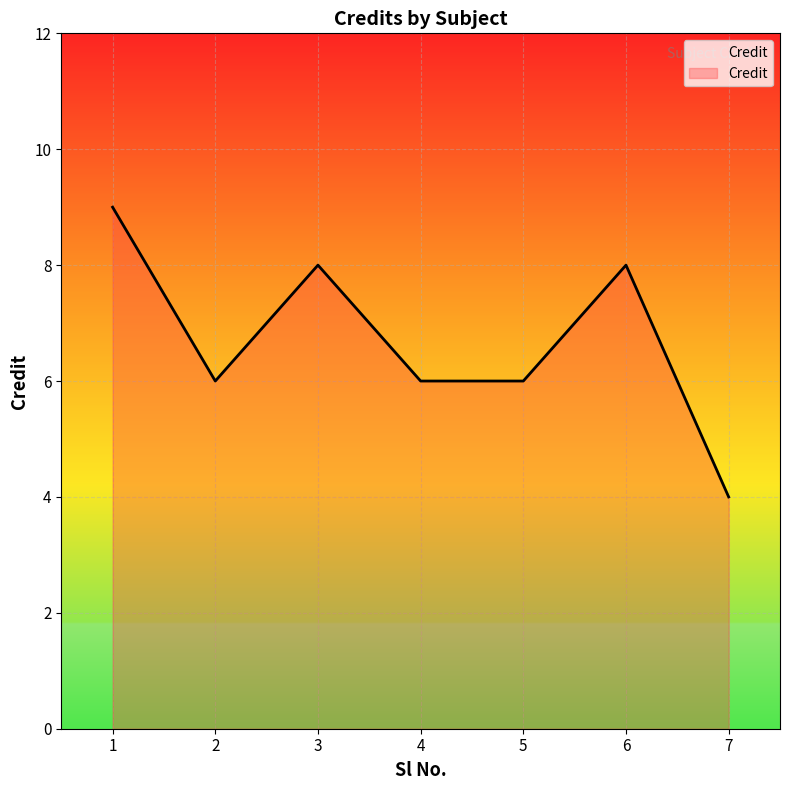

What is the ratio of the value at 5 to the value at 2?

1.0